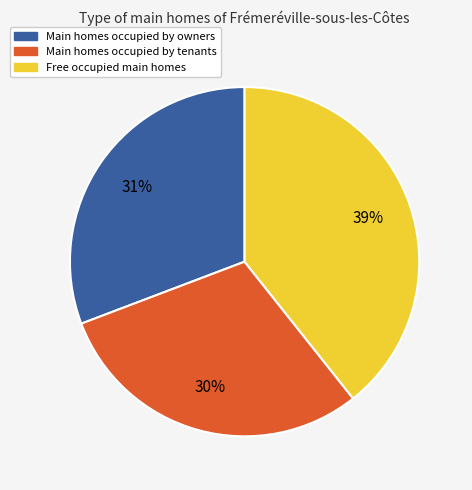

Is it true that Main homes occupied by owners is 20% of the pie?

False